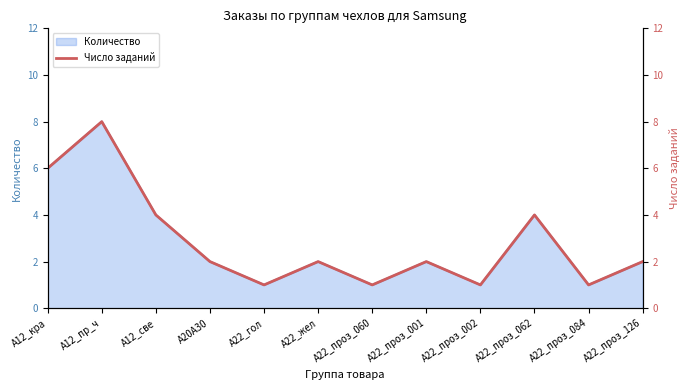

How many lines are shown in the chart?

1